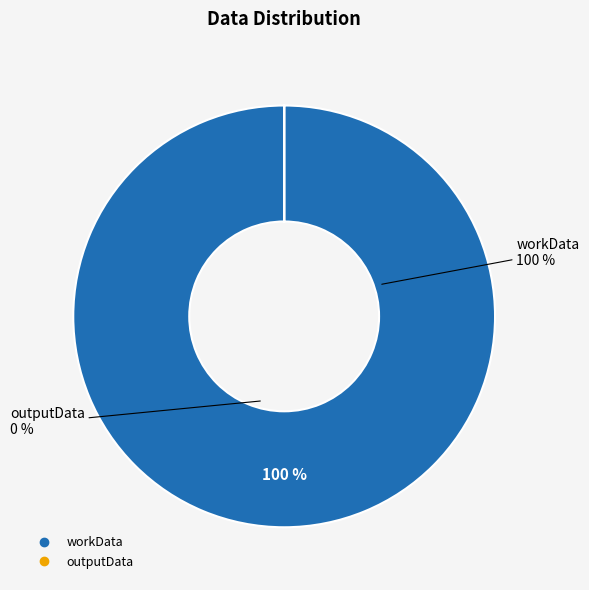

The outputData slice represents 0% of the pie. True or false?

True